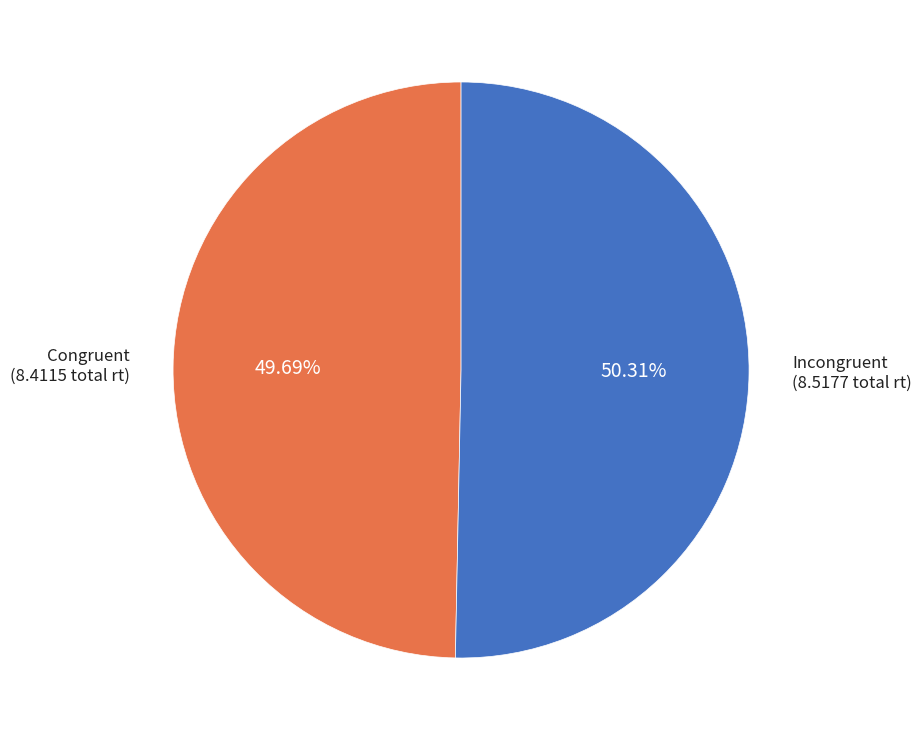

Rank the categories by value from lowest to highest.

Congruent, Incongruent